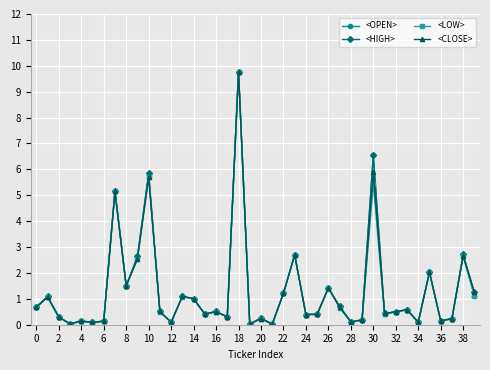

True or false: <HIGH> has more than 2 points higher than both neighbors.

True